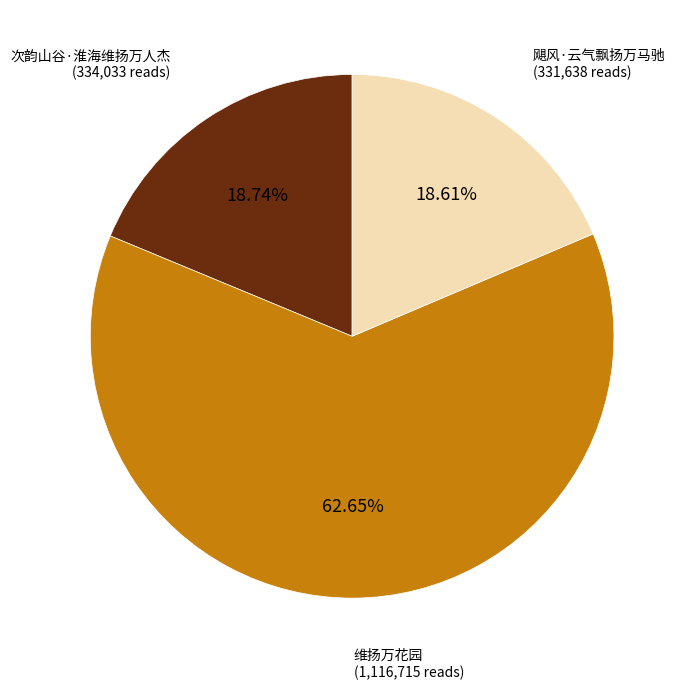

Is there a majority slice in this chart?

Yes